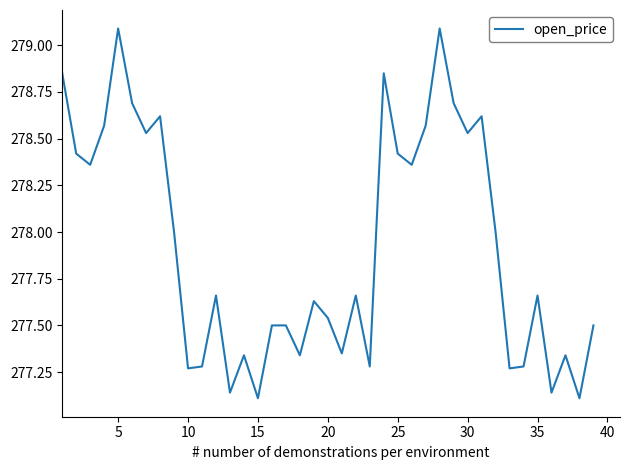

How many series are shown in this chart?

1